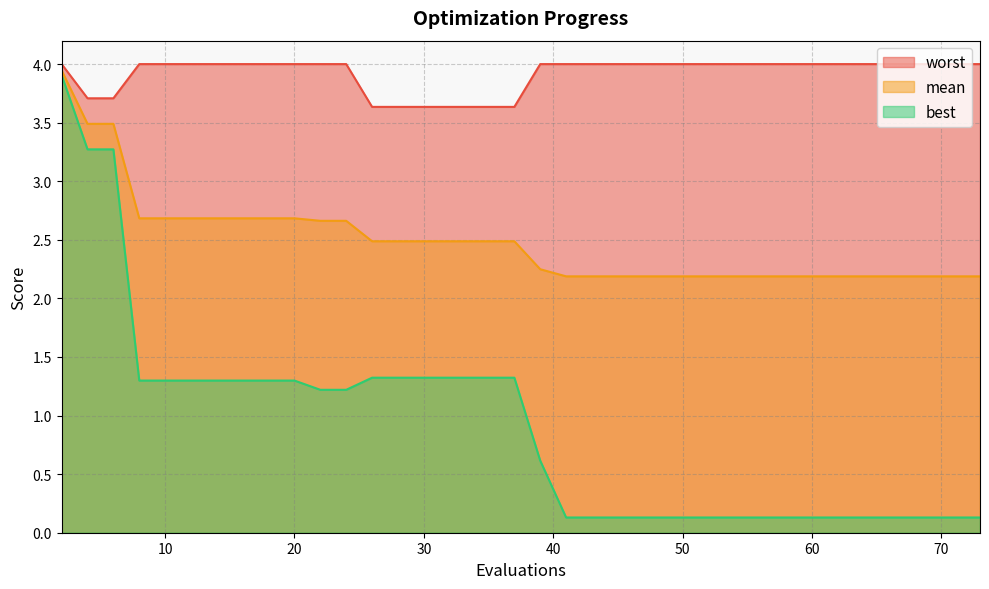

The value of worst at 70 is 4.0. True or false?

True